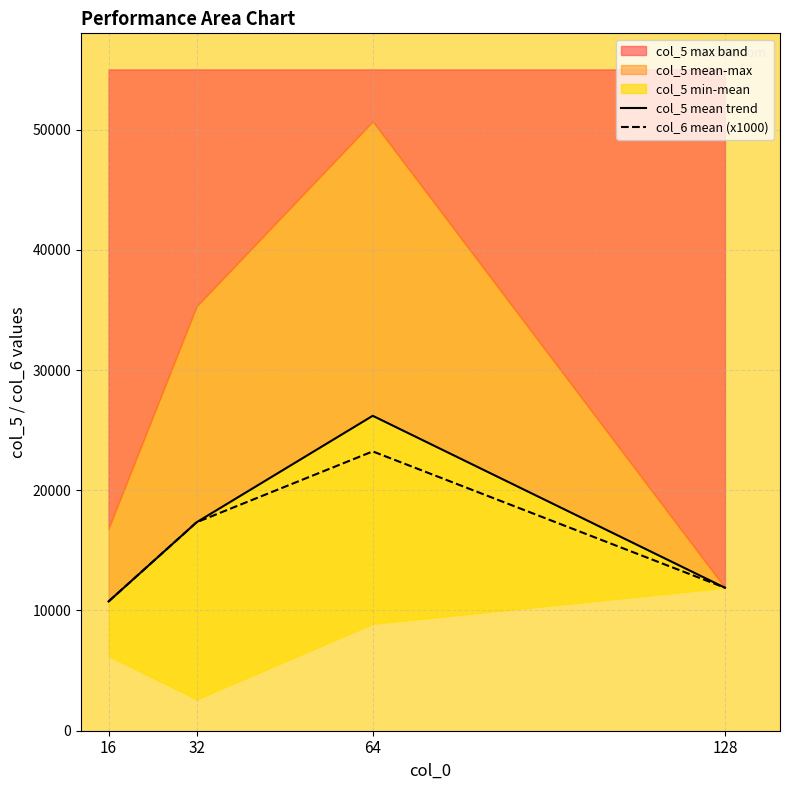

True or false: col_5 mean trend and col_6 mean (x1000) intersect in this chart.

True